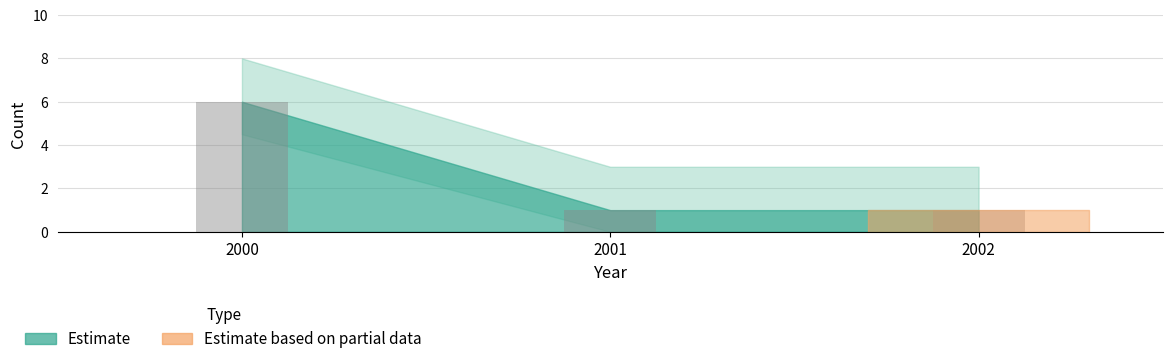

At which category does the chart reach its peak across all series?

2000